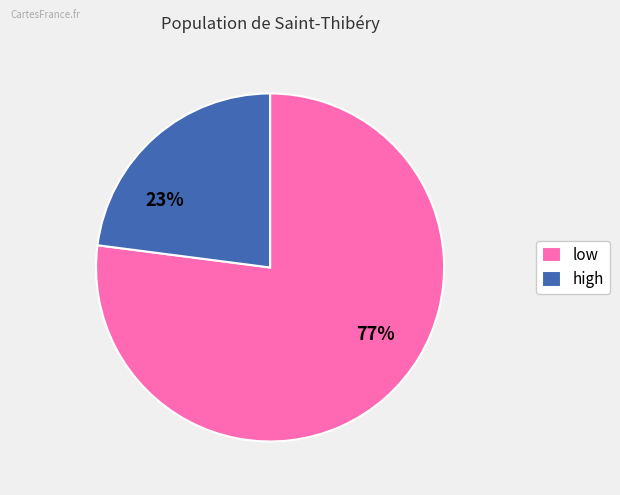

To the nearest percent, what is the average slice percentage?

50%